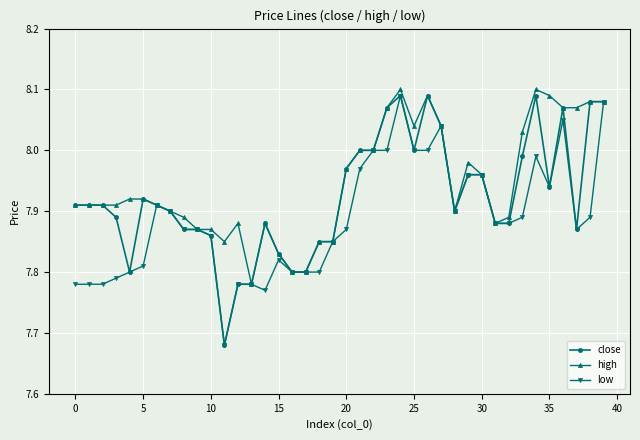

Rank the series by their average value, from lowest to highest.

low, close, high